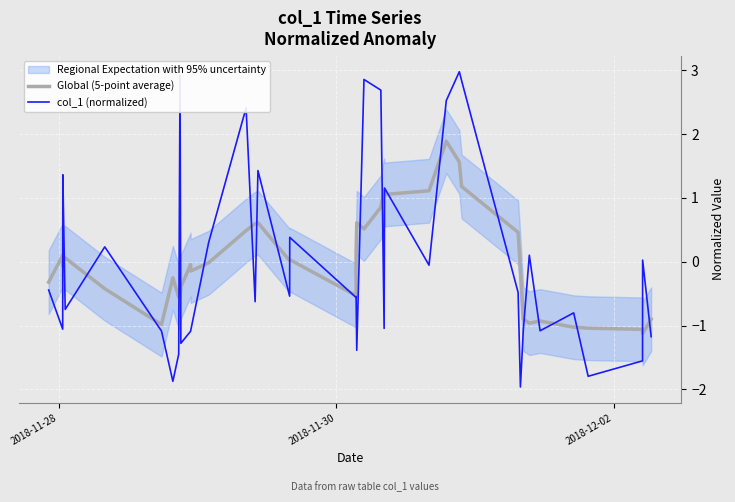

What is the minimum value for Global (5-point average)?

-1.1